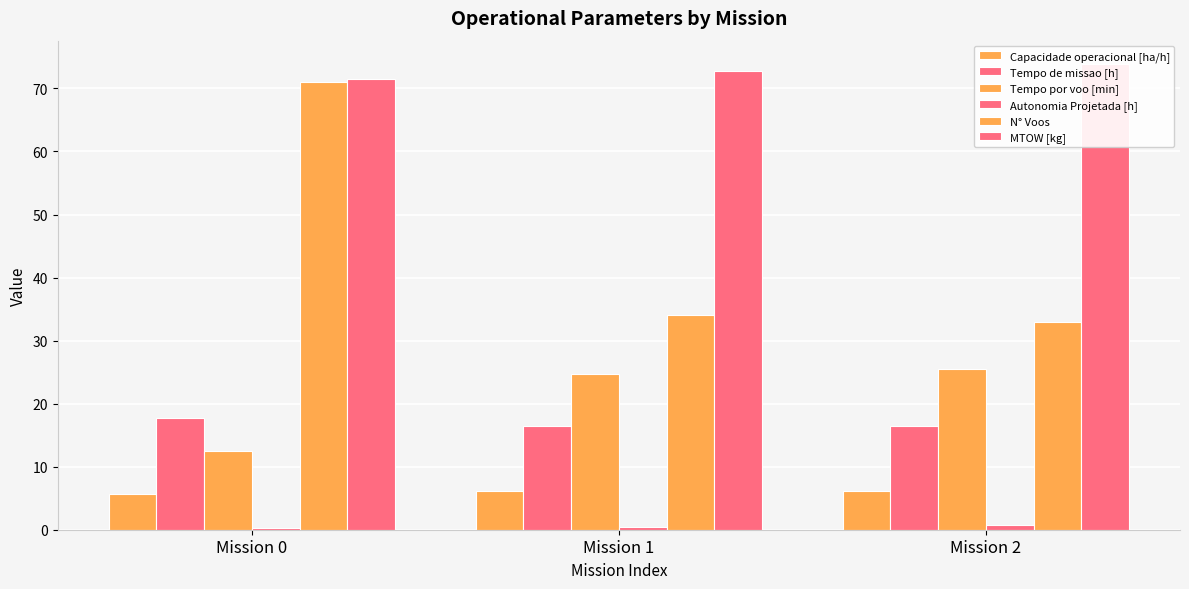

Which series has the largest range (max minus min)?

N° Voos